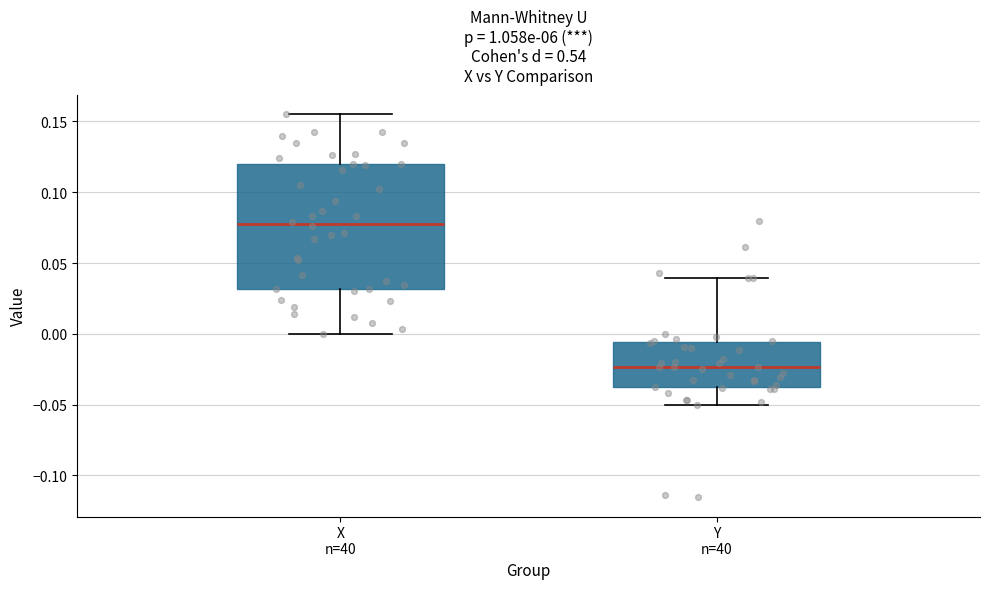

Reading left to right, read every box against the y-axis: the position of its median line, the range the box covers, and the ends of its whiskers. The values are not printed on the chart, so give them approximately, as read against the axis.

X n=40: median 0.080, box 0.030 to 0.120, whiskers 0.000 to 0.155
Y n=40: median -0.025, box -0.040 to -0.005, whiskers -0.050 to 0.040